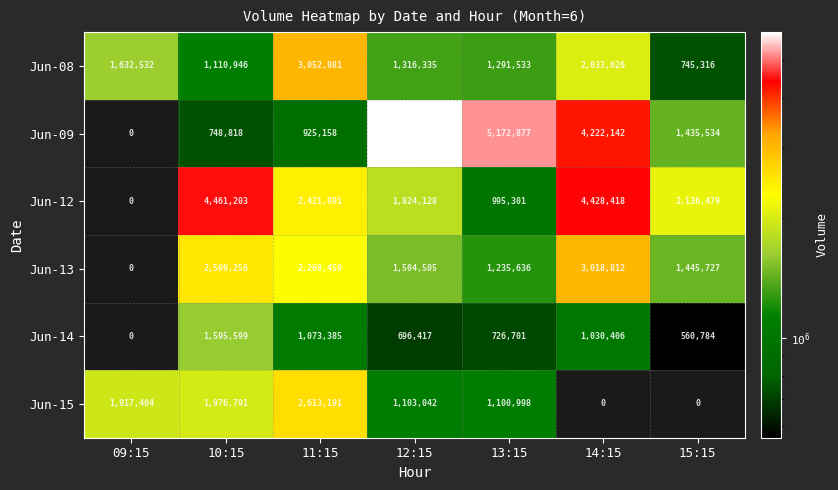

Which series has the widest spread of values?

Jun-09